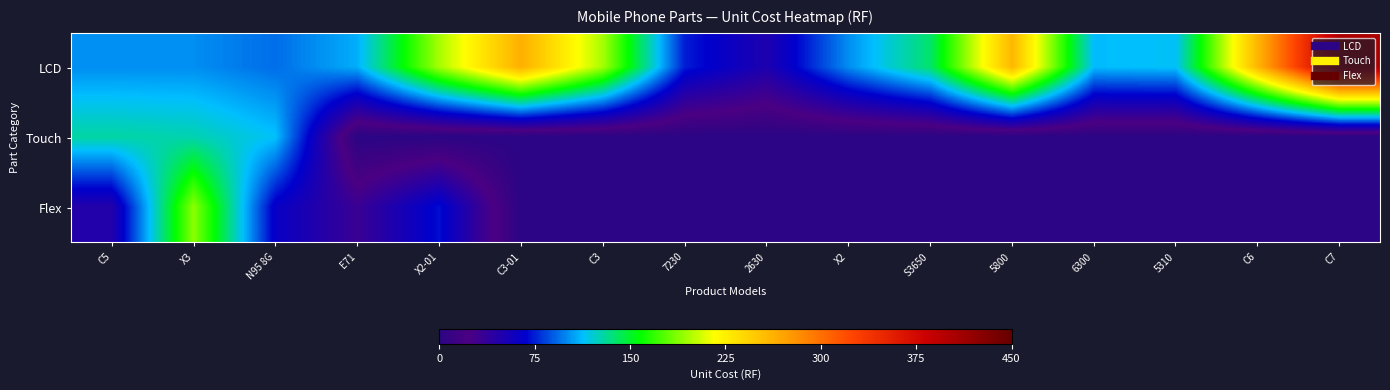

How many data points does each series have?

16